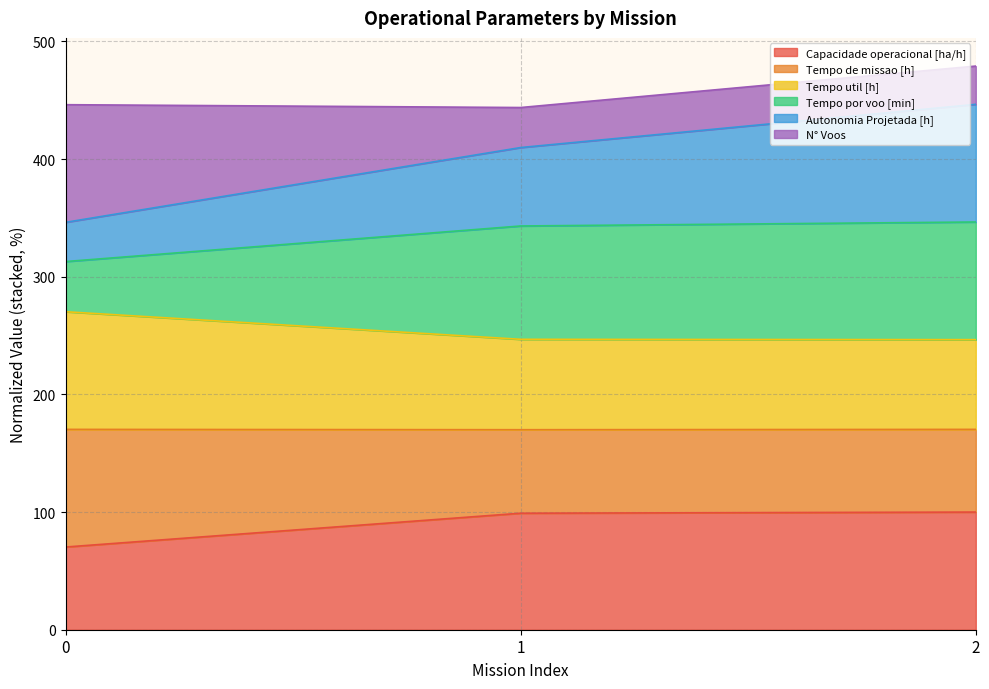

What is the minimum value for Capacidade operacional [ha/h]?

70.3